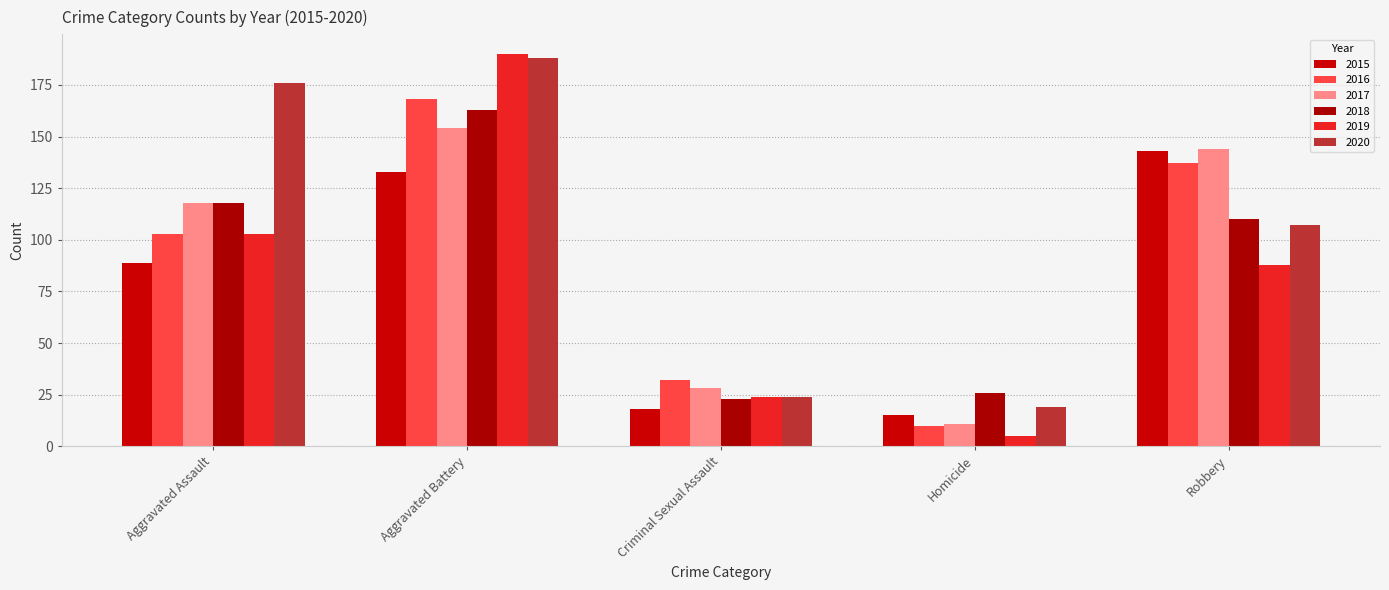

What position from the right is Homicide?

2